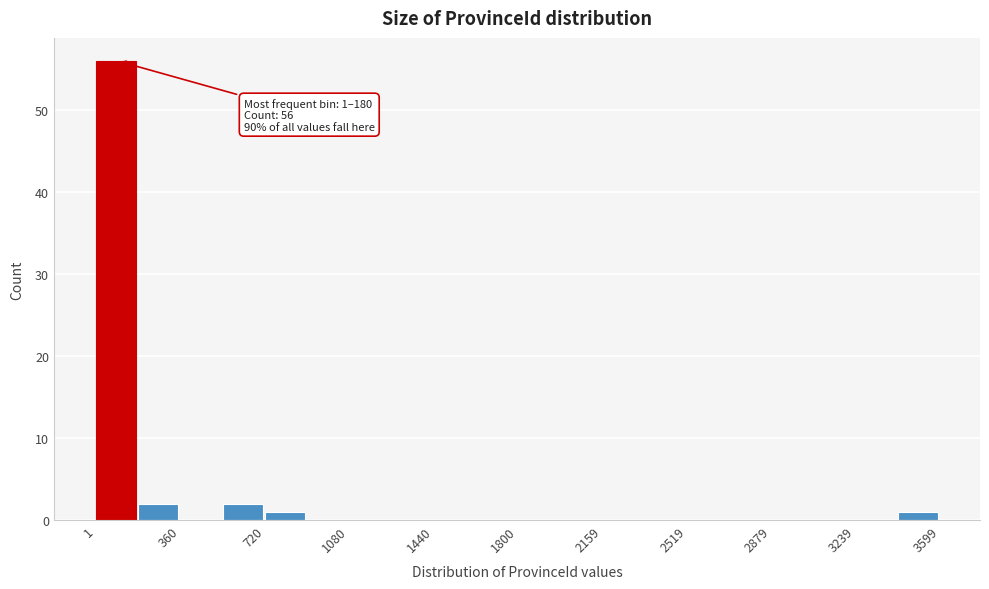

Around what value on the x-axis is the tallest bar? Give the approximate position of its centre, as read against the axis.

100